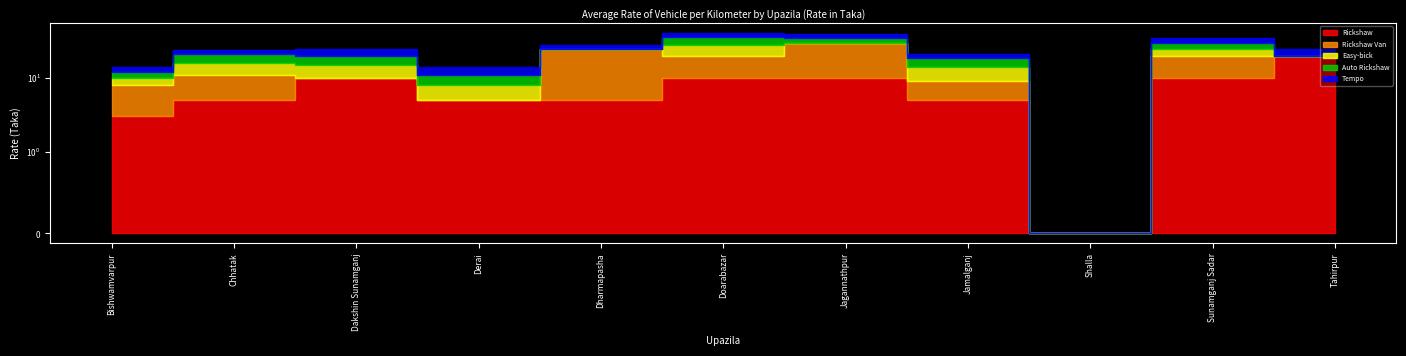

How many interior local peaks does the Rickshaw series have?

1